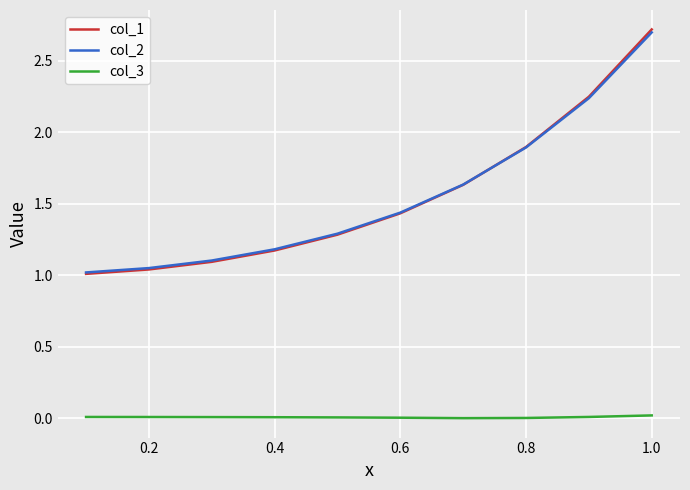

Does the chart have visible grid lines?

Yes